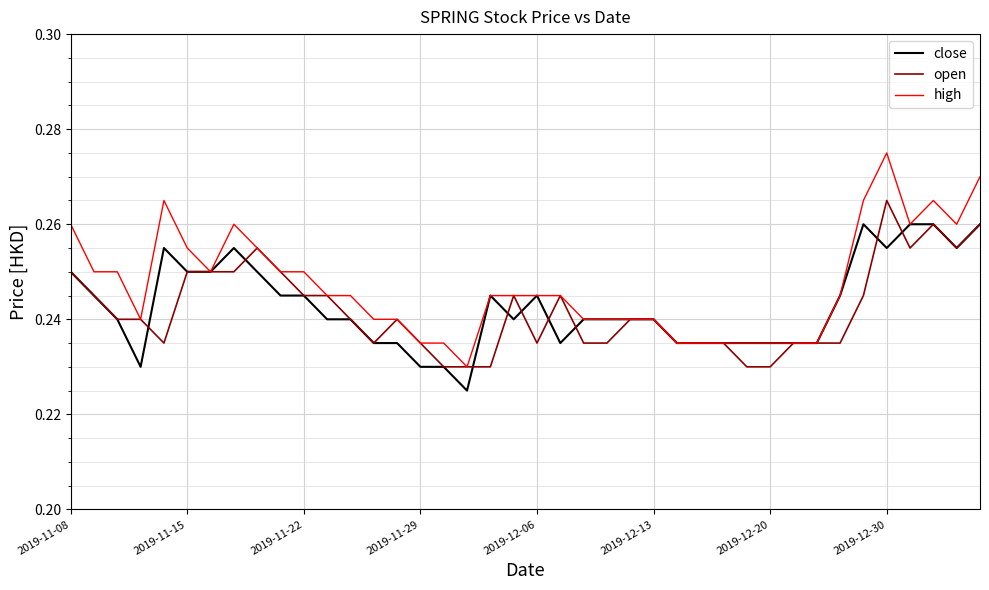

Rank the series by their maximum value, from lowest to highest.

close, open, high